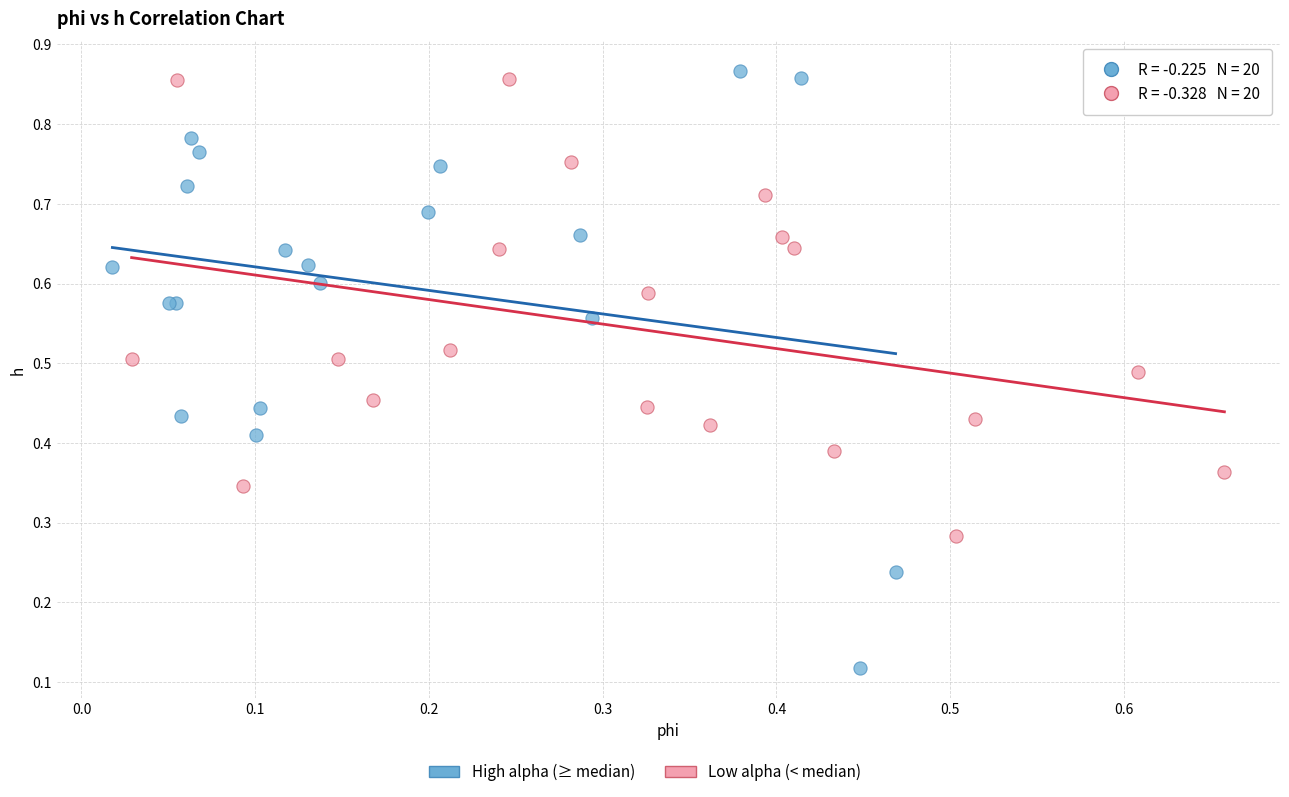

Which series contains the lowest Y value?

High alpha (≥ median)